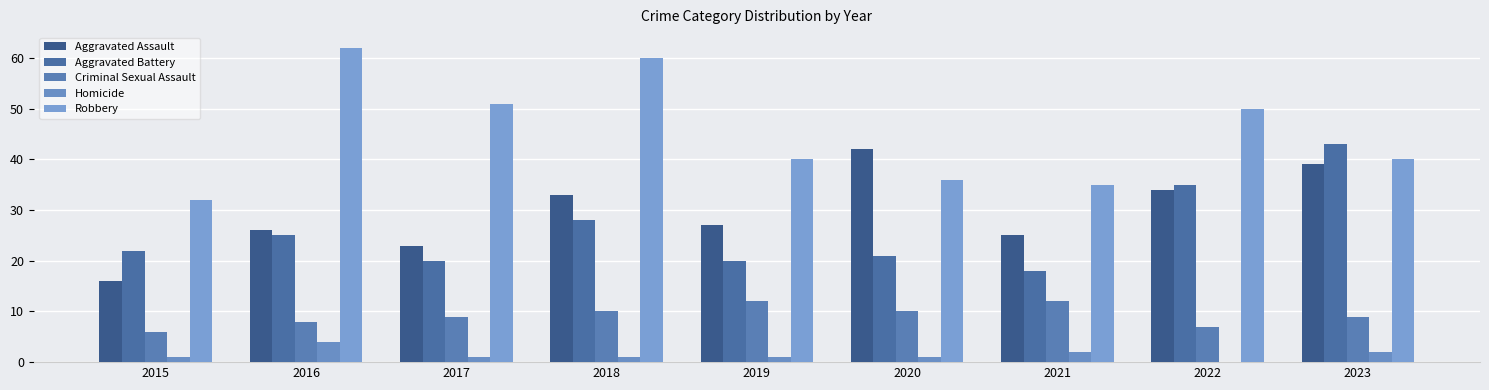

What is the difference between the maximum and second lowest values in the Aggravated Assault series?

19